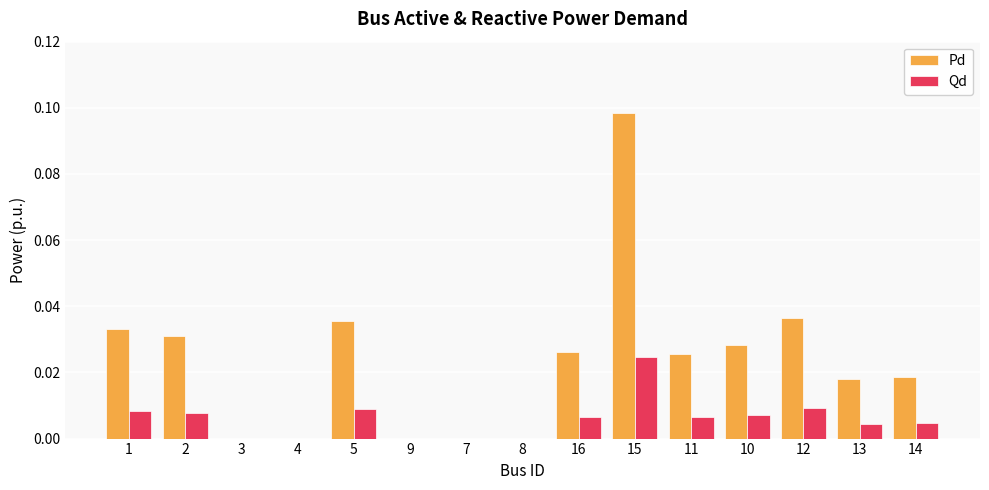

Is it true that Pd equals 0.0 at 1?

True